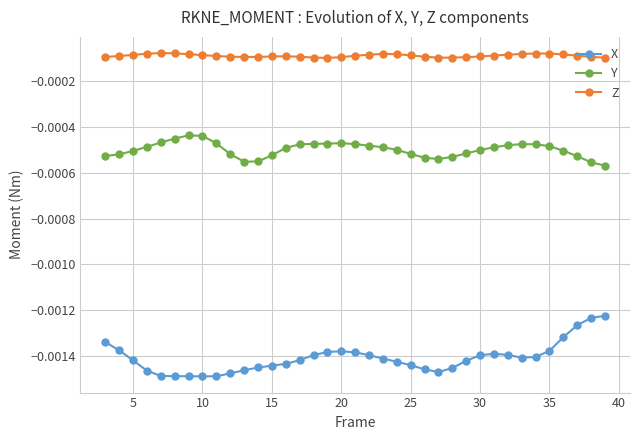

True or false: Y and Z intersect in this chart.

False